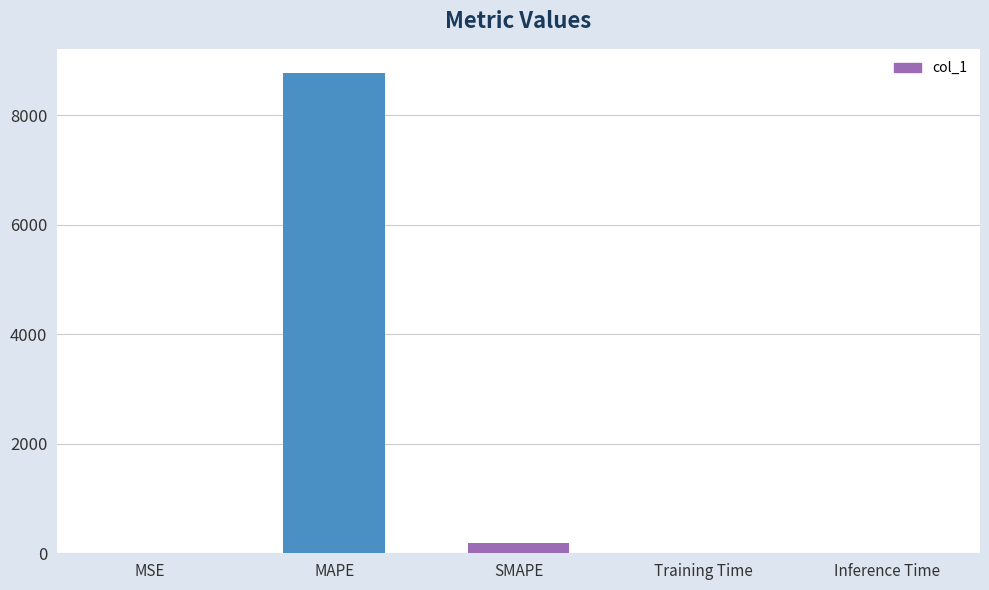

What is the maximum value shown in the chart?

8771.7